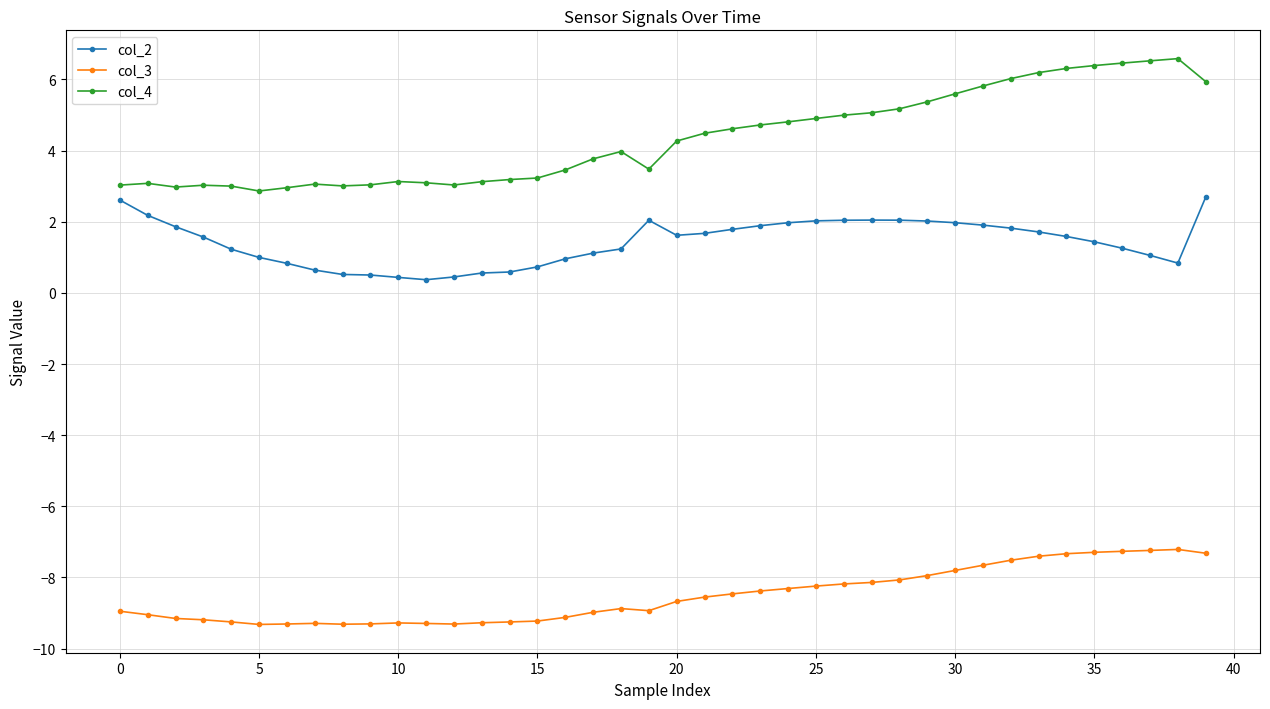

At how many categories does at least one series exceed 0?

40